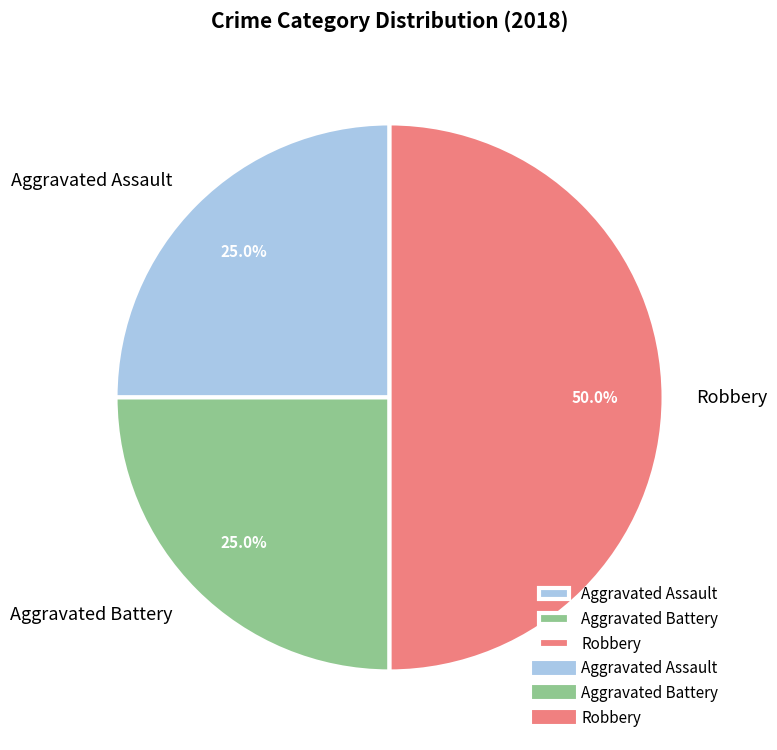

Count the number of slices in the pie.

3